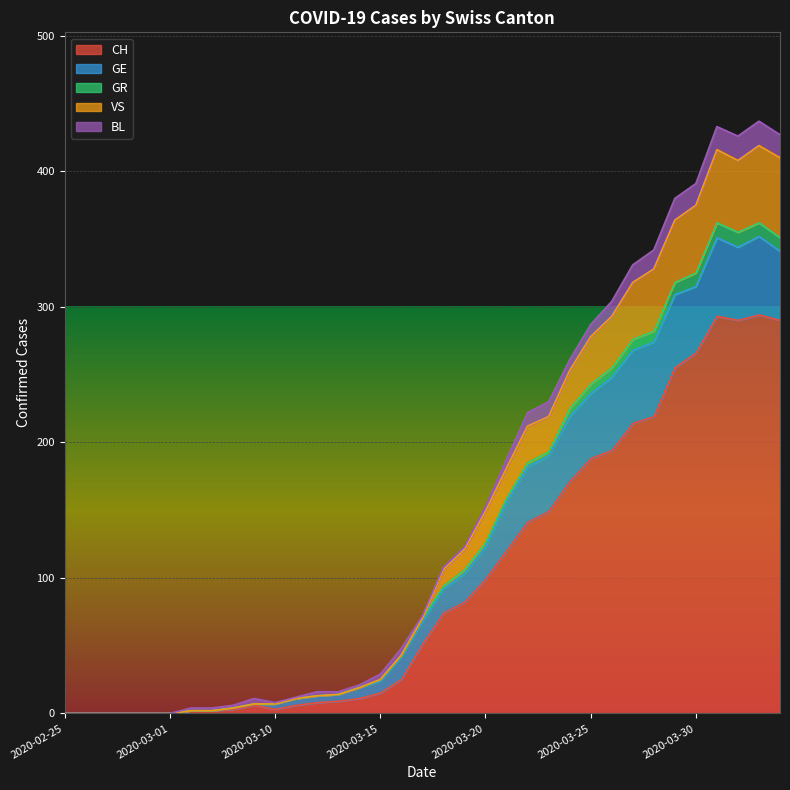

What is the highest value of the CH series?

294